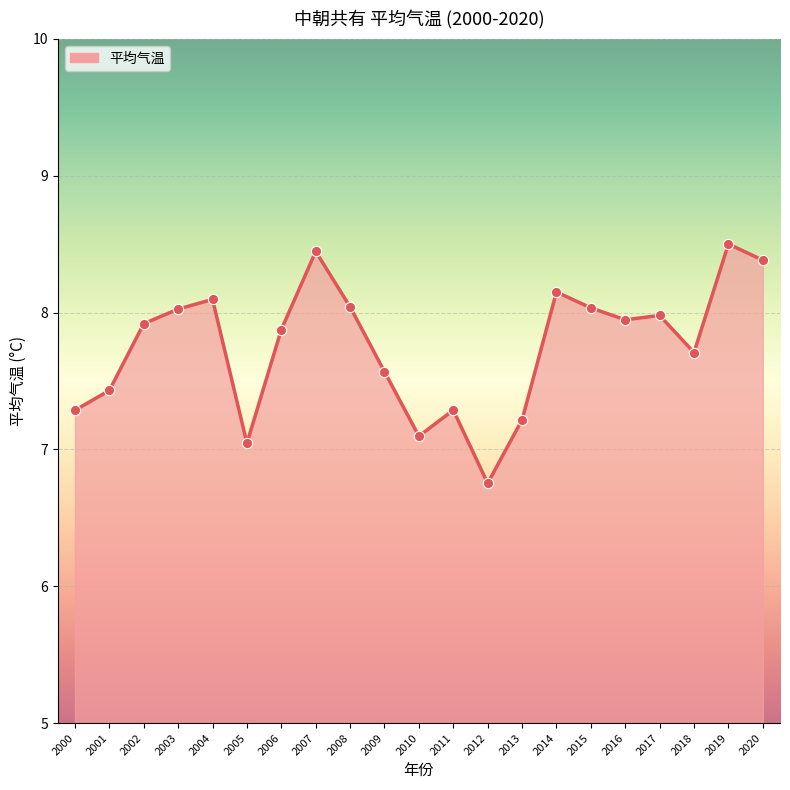

Approximately how many times larger is the value at 2000 compared to 2001?

1.0